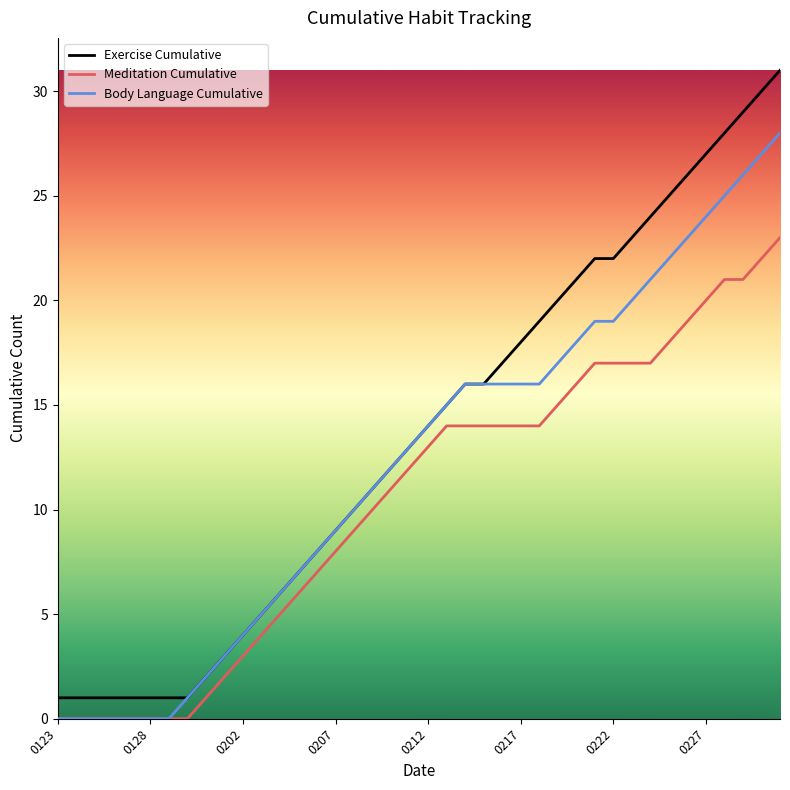

How many values in the Exercise Cumulative series are below 14?

20